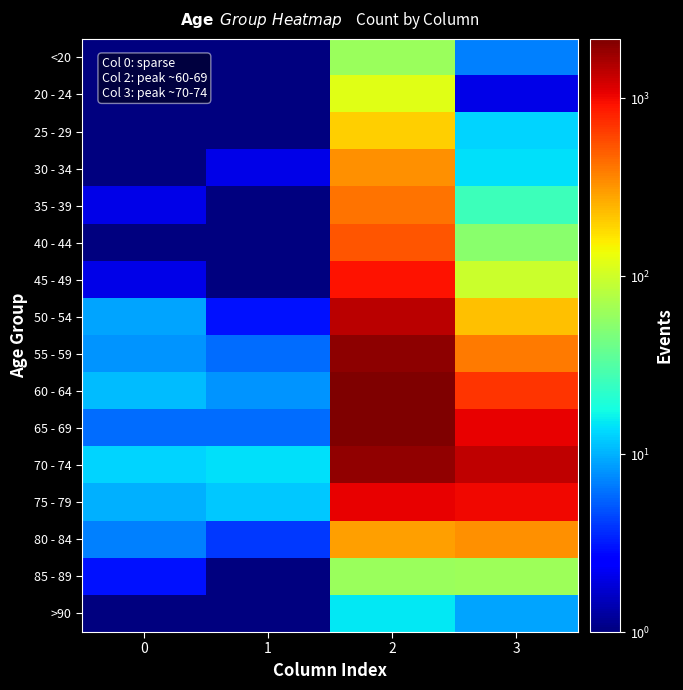

At which category does the chart reach its peak across all series?

2